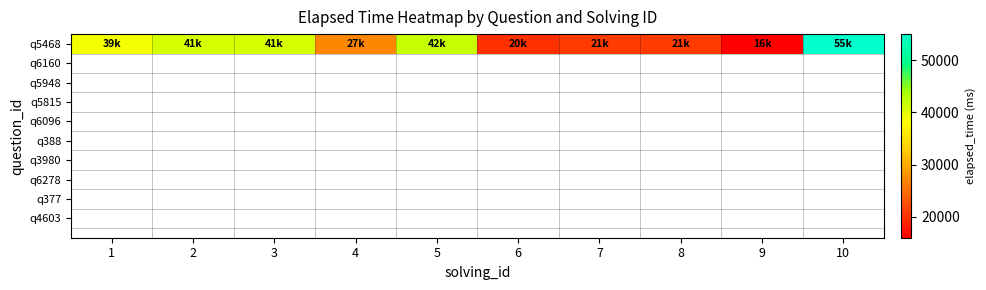

Which has a higher value, 4 or 7?

4